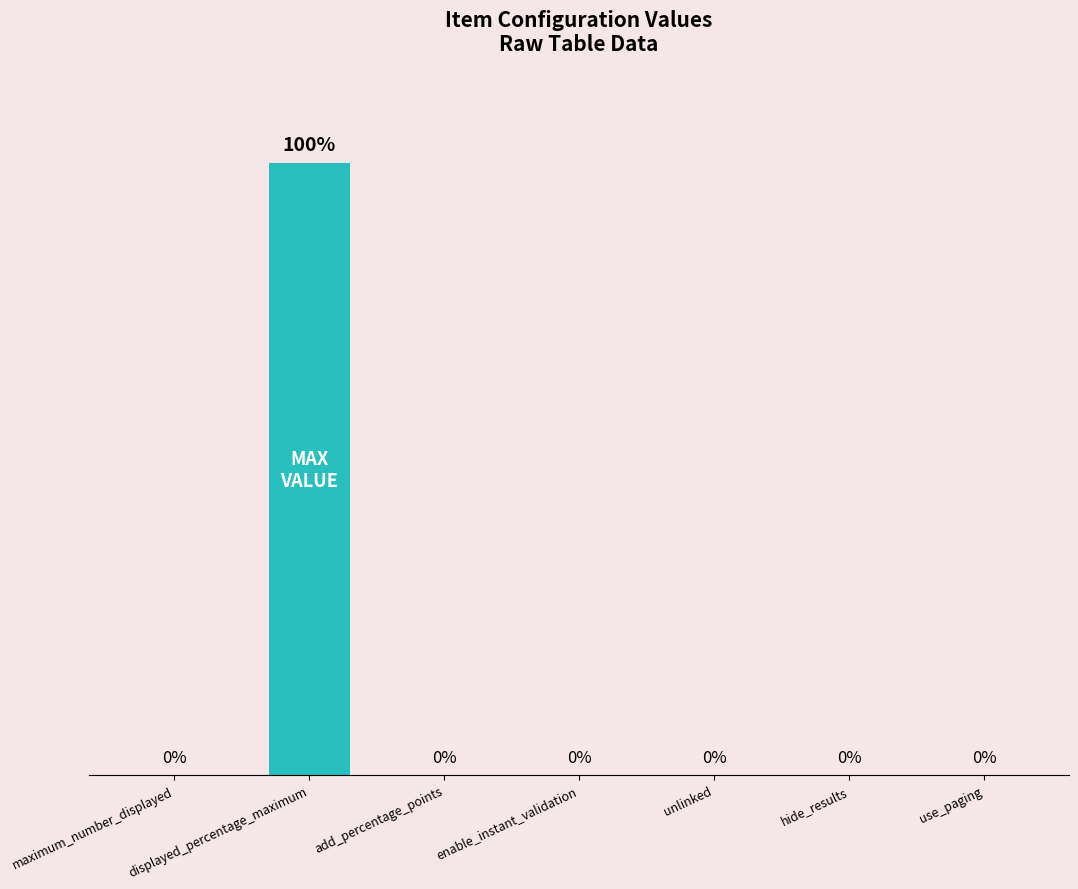

Which category has the highest value across all series?

displayed_percentage_maximum